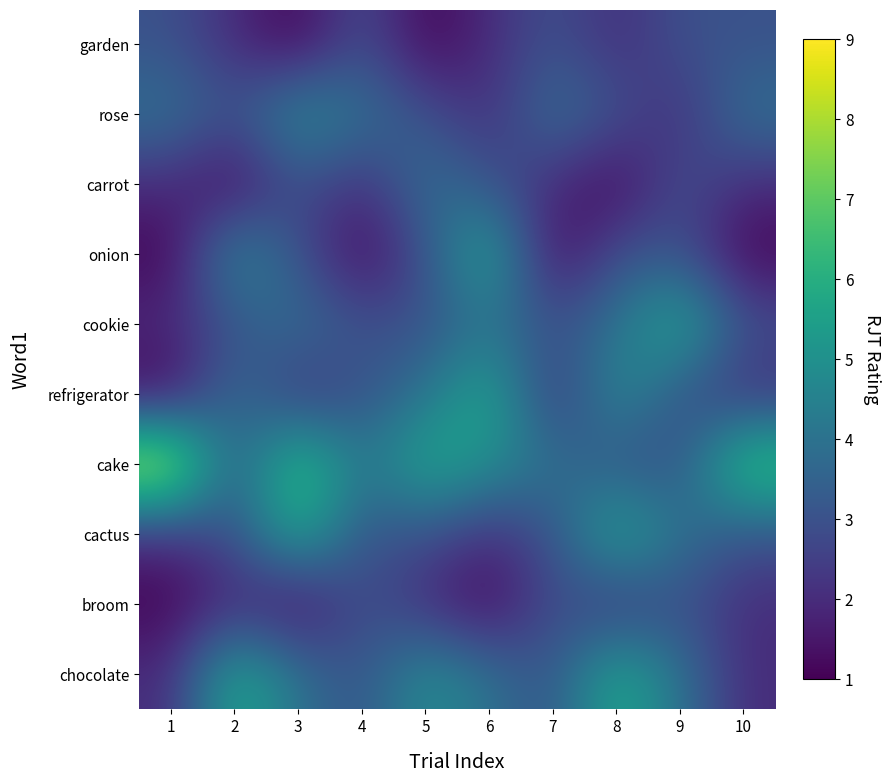

Reading left to right, list all the values displayed in this chart.

garden: 1=3	2=2	3=1	4=3	5=1	6=2	7=3	8=2	9=3	10=3
rose: 1=4	2=3	3=5	4=4	5=3	6=2	7=4	8=3	9=2	10=4
carrot: 1=2	2=1	3=3	4=2	5=4	6=3	7=2	8=1	9=3	10=2
onion: 1=1	2=5	3=3	4=1	5=3	6=6	7=1	8=3	9=3	10=1
cookie: 1=2	2=3	3=4	4=3	5=3	6=4	7=3	8=4	9=6	10=3
refrigerator: 1=1	2=4	3=2	4=3	5=4	6=6	7=2	8=5	9=3	10=2
cake: 1=9	2=3	3=7	4=4	5=6	6=5	7=4	8=3	9=3	10=7
cactus: 1=2	2=3	3=6	4=3	5=3	6=2	7=3	8=6	9=4	10=3
broom: 1=1	2=2	3=1	4=3	5=2	6=1	7=3	8=2	9=3	10=2
chocolate: 1=2	2=6	3=4	4=3	5=5	6=4	7=3	8=6	9=4	10=2